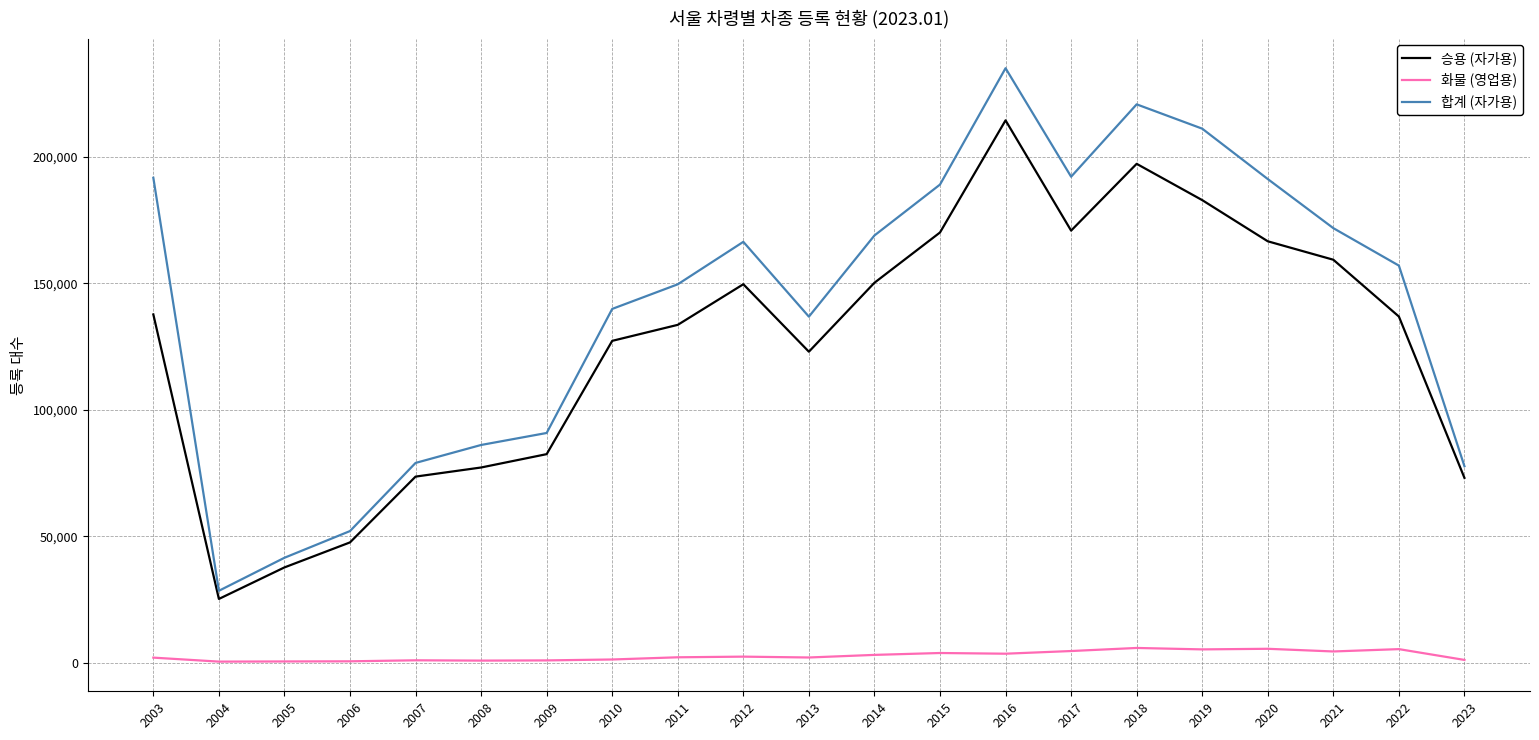

What is the difference between the maximum and minimum values in the 승용 (자가용) series?

188995